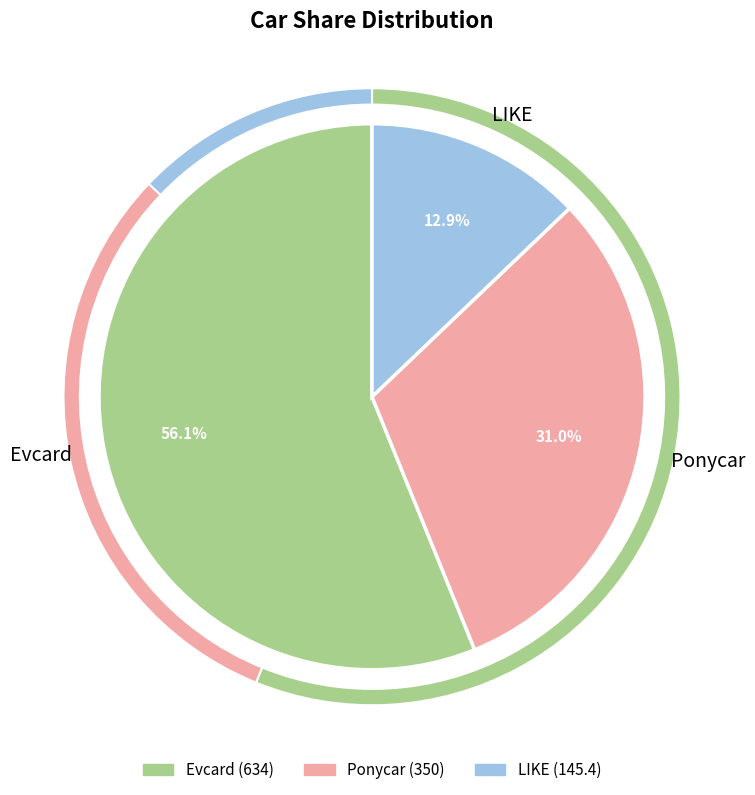

Rank the categories by value from highest to lowest.

Evcard, Ponycar, LIKE